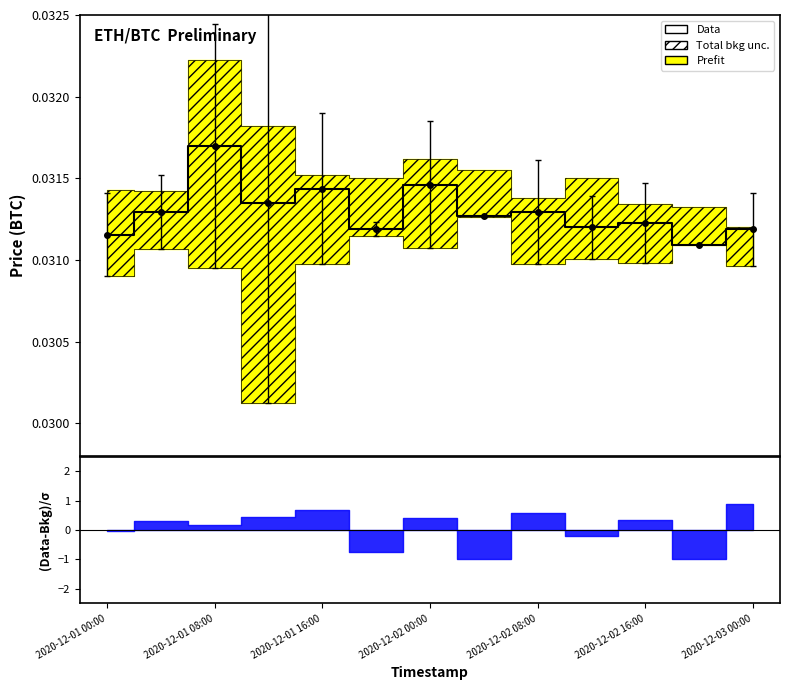

How many lines are shown in the chart?

1